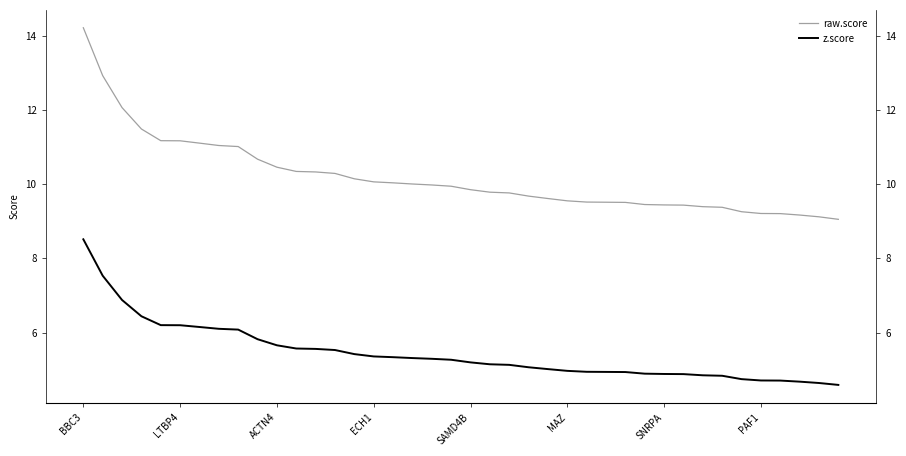

Reading left to right, extract all data points from this chart.

raw.score: 14.2	12.9	12.1	11.5	11.2	11.2	11.1	11.0	11.0	10.7	10.5	10.3	10.3	10.3	10.1	10.1	10.0	10.0	10.0	9.9	9.8	9.8	9.8	9.7	9.6	9.5	9.5	9.5	9.5	9.4	9.4	9.4	9.4	9.4	9.3	9.2	9.2	9.2	9.1	9.1
z.score: 8.5	7.5	6.9	6.4	6.2	6.2	6.2	6.1	6.1	5.8	5.7	5.6	5.6	5.5	5.4	5.4	5.3	5.3	5.3	5.3	5.2	5.1	5.1	5.1	5.0	5.0	4.9	4.9	4.9	4.9	4.9	4.9	4.8	4.8	4.7	4.7	4.7	4.7	4.6	4.6